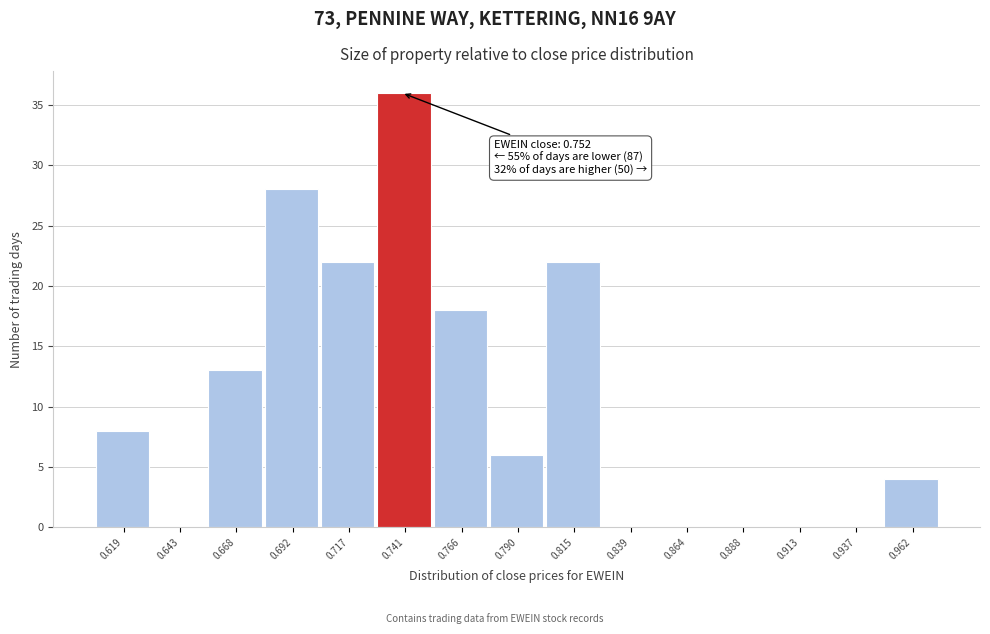

Reading left to right, transcribe all the data shown in this chart.

0.619=8	0.643=0	0.668=13	0.692=28	0.717=22	0.741=36	0.766=18	0.790=6	0.815=22	0.839=0	0.864=0	0.888=0	0.913=0	0.937=0	0.962=4